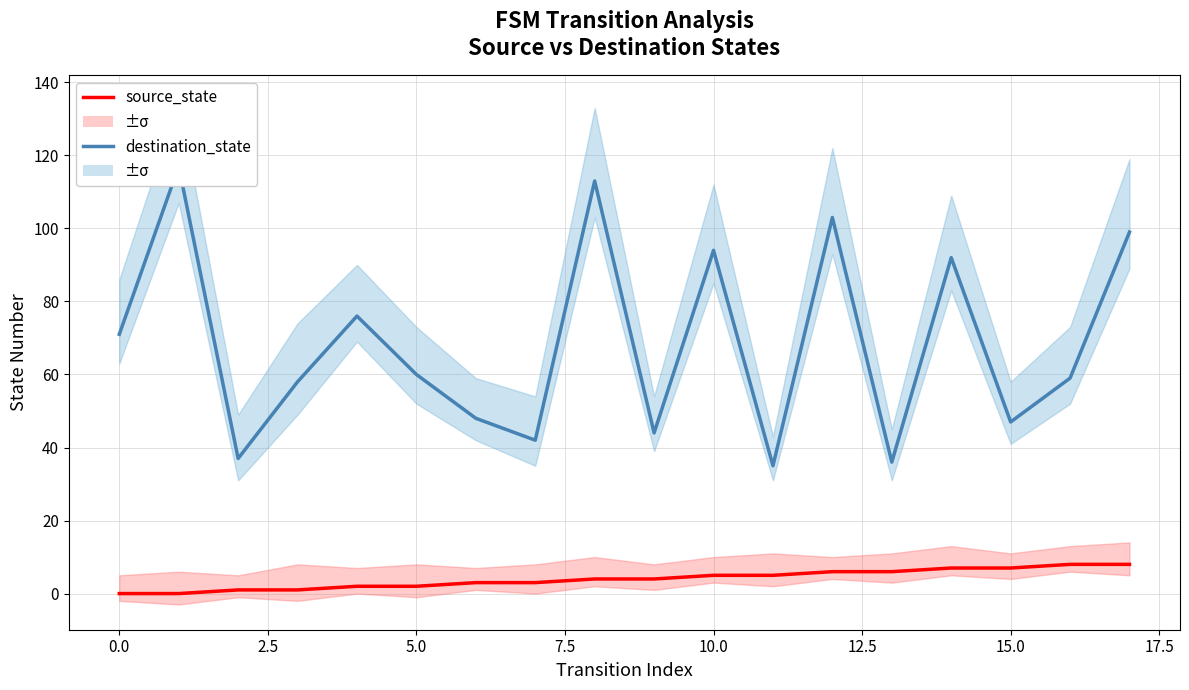

What are all the series names shown in the legend?

source_state, destination_state